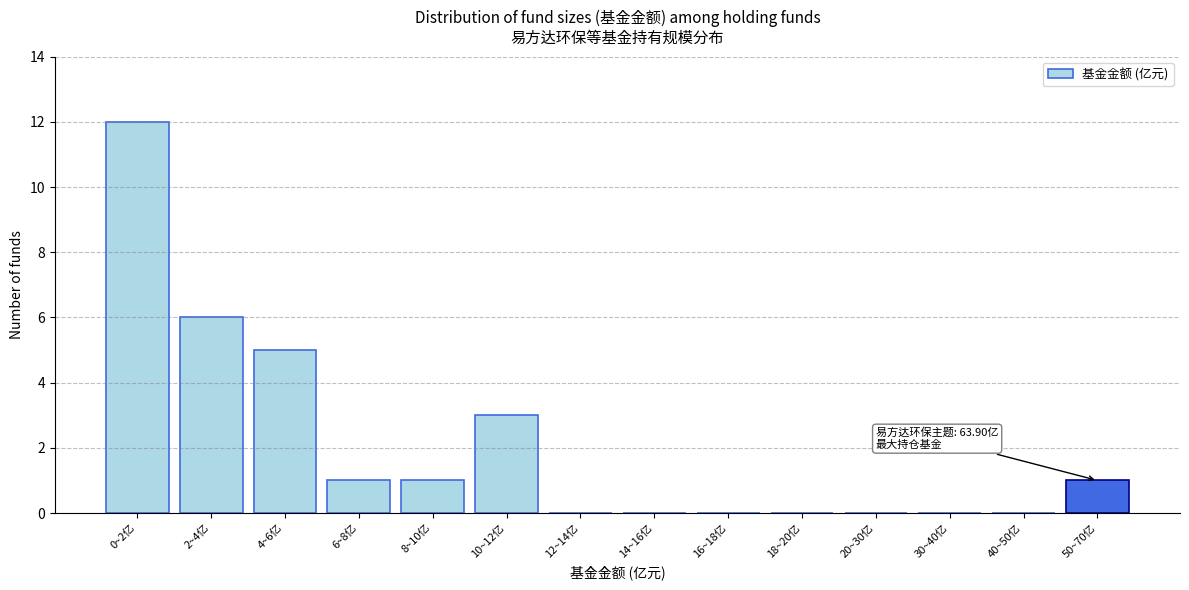

Reading left to right, transcribe all the data shown in this chart.

0~2亿=12	2~4亿=6	4~6亿=5	6~8亿=1	8~10亿=1	10~12亿=3	12~14亿=0	14~16亿=0	16~18亿=0	18~20亿=0	20~30亿=0	30~40亿=0	40~50亿=0	50~70亿=1